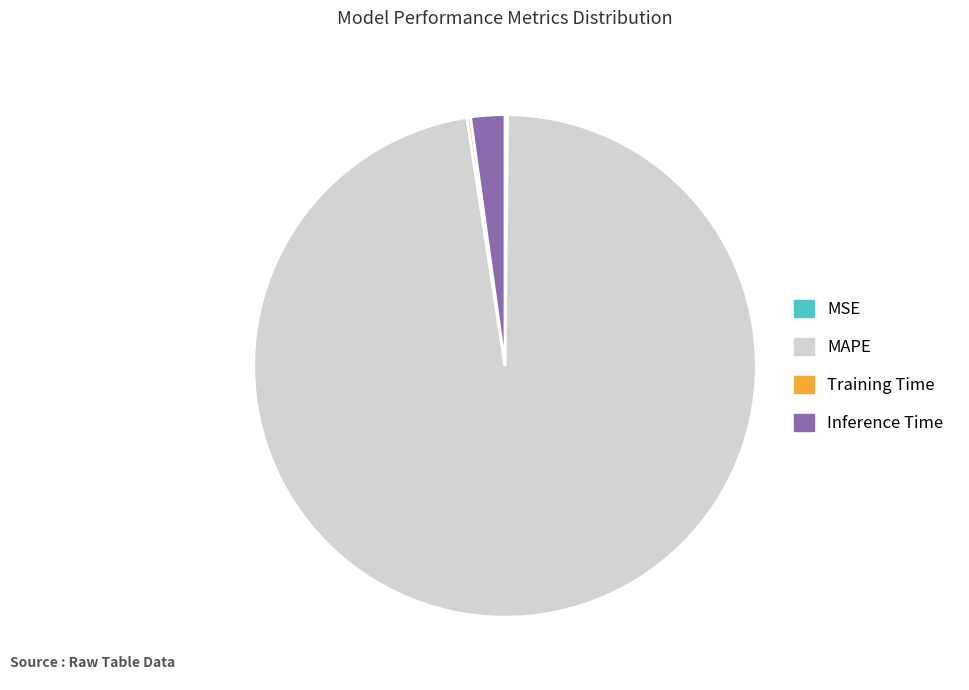

Does any single category account for the majority?

Yes